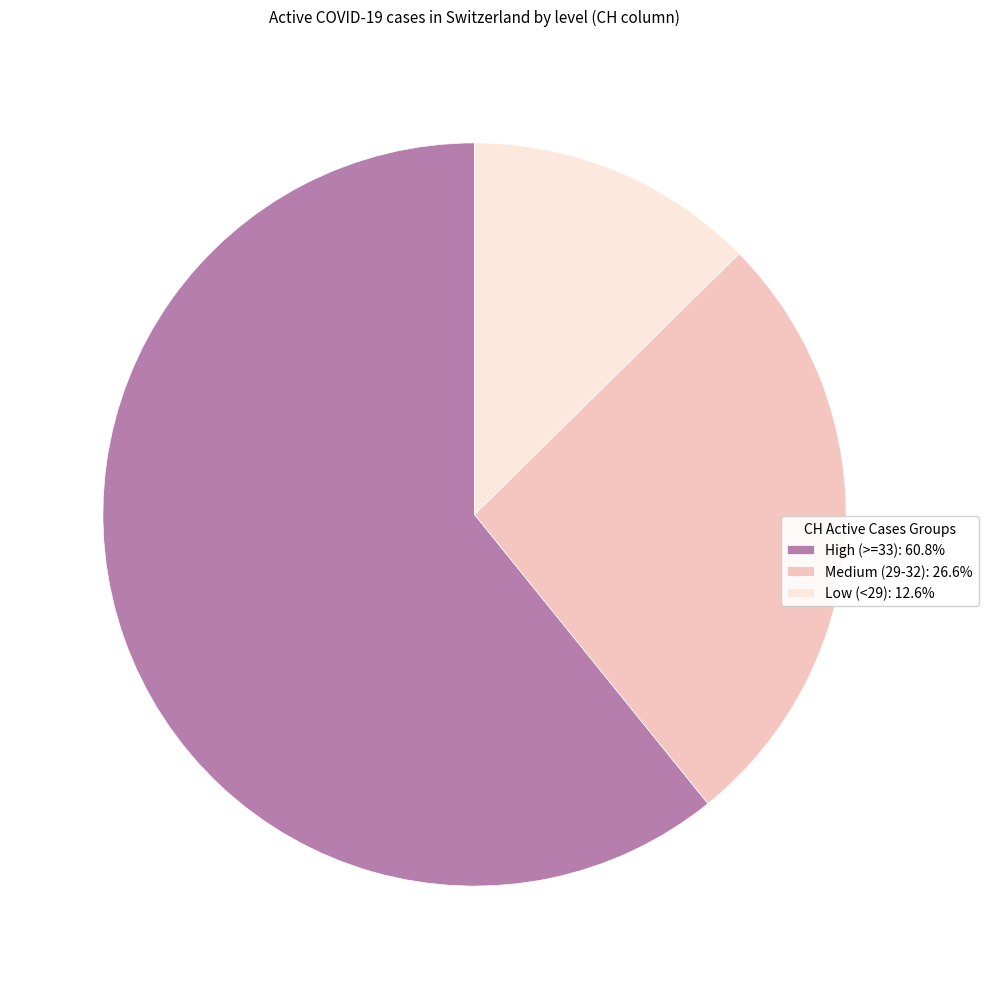

Approximately how many times larger is the value at Medium (29-32): 26.6% compared to Low (<29): 12.6%?

2.1